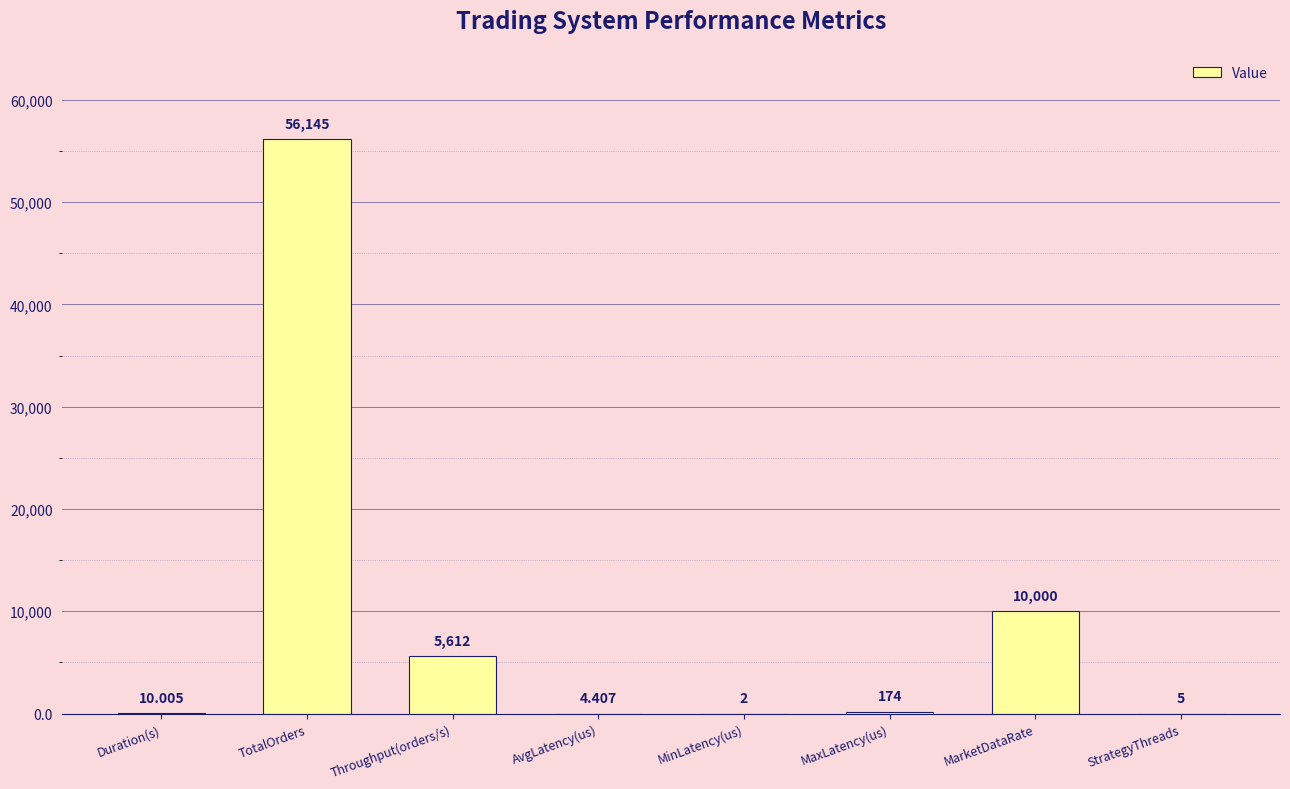

What is the approximate value at Duration(s)?

10.0